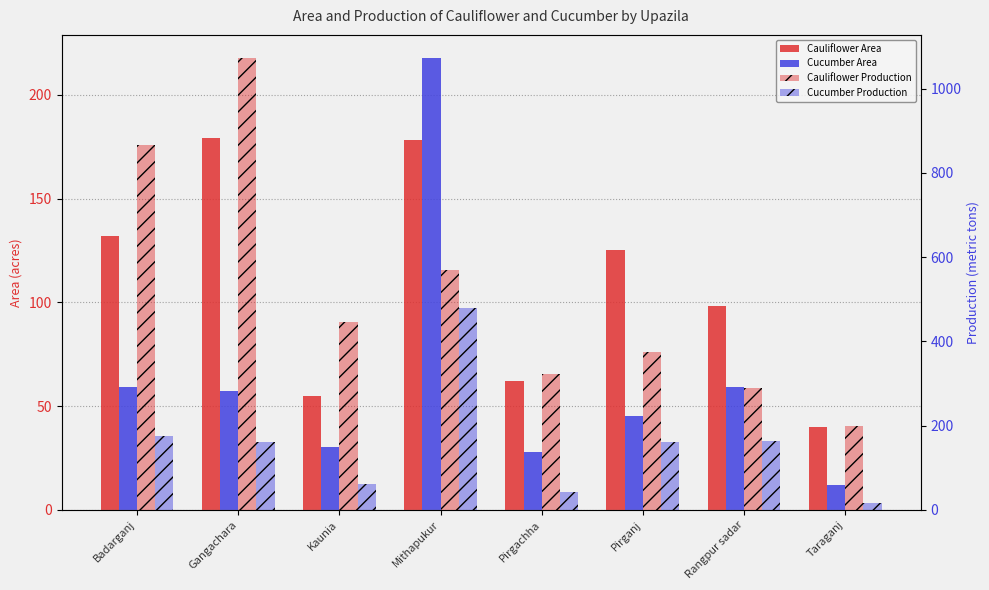

What is the label of the 6th bar from the right?

Kaunia